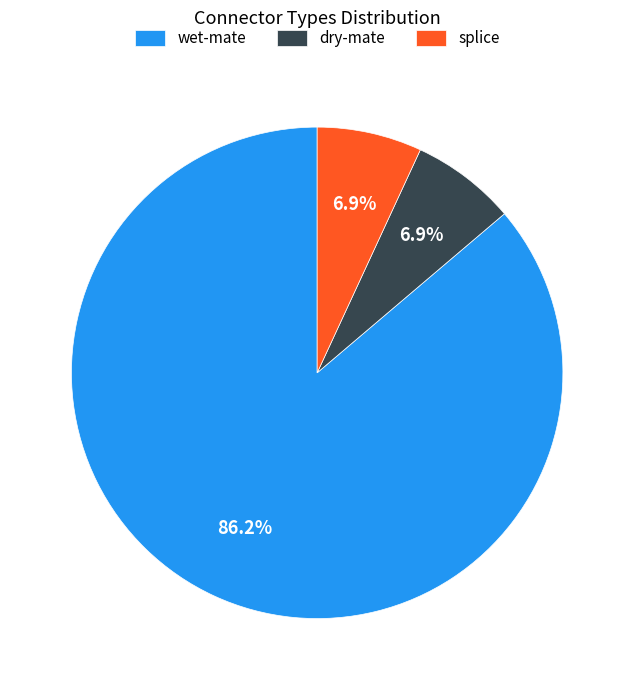

Does dry-mate represent more than half of the total?

No